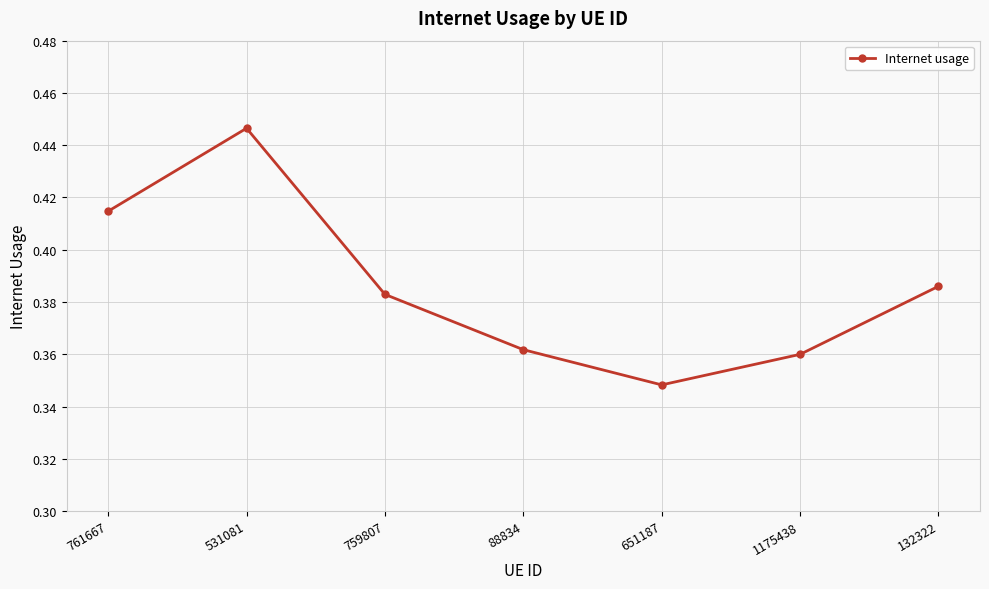

Rank the categories by value from highest to lowest.

531081, 761667, 132322, 759807, 88834, 1175438, 651187